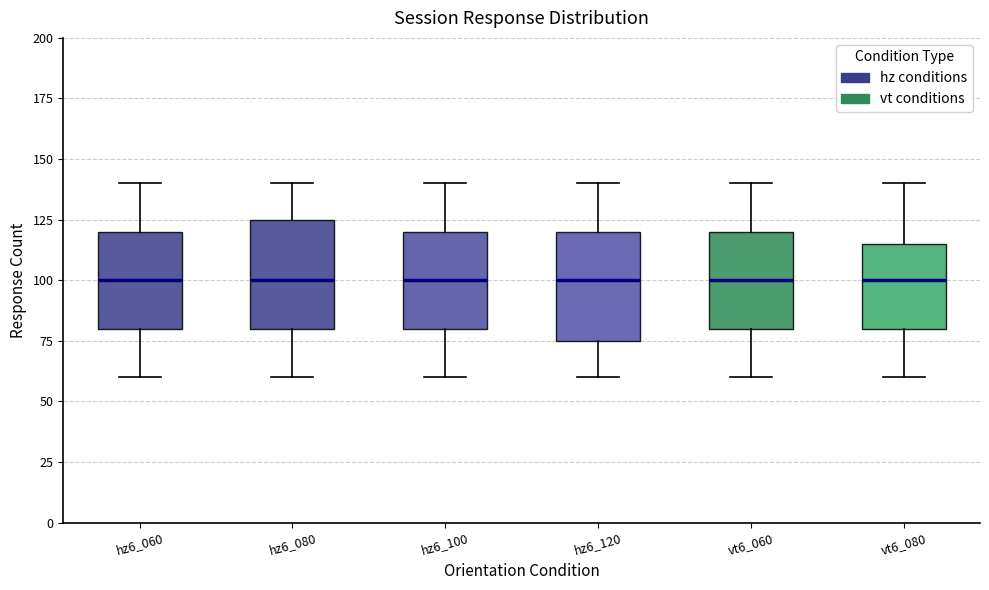

Where is the lower edge of the box for hz6_100 on the y-axis? The values are not printed on the chart, so give them approximately, as read against the axis.

80